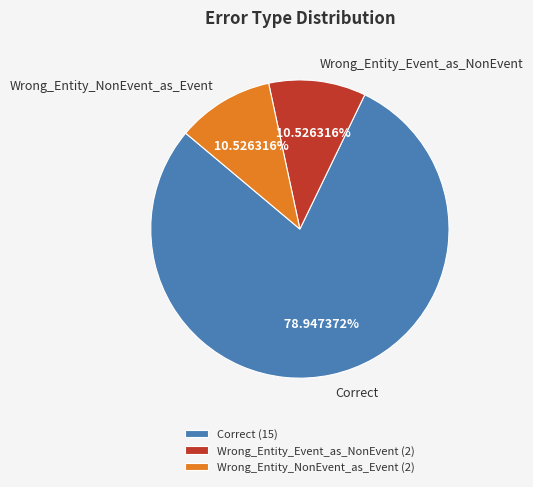

To the nearest percent, what portion does Wrong_Entity_NonEvent_as_Event represent?

11%